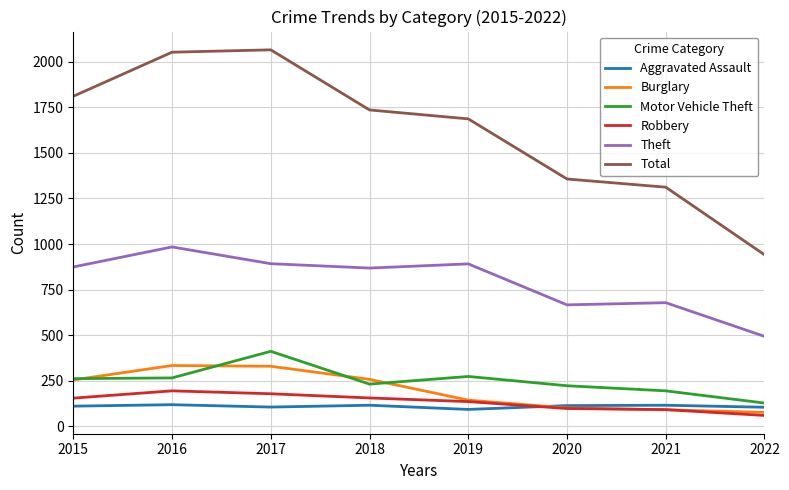

What is the maximum value shown in the chart?

2066